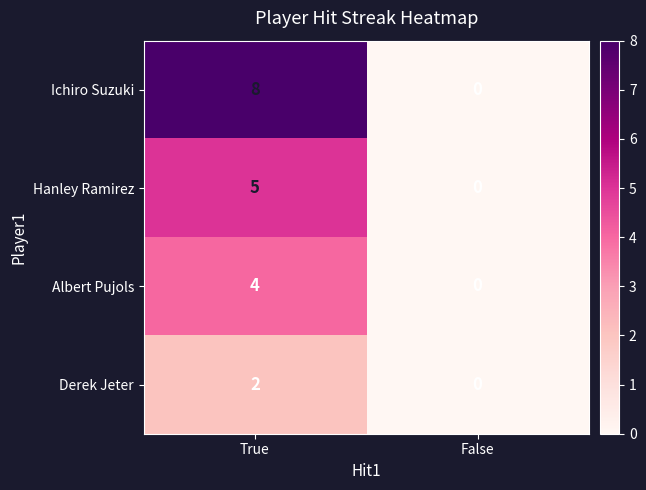

At which label is Hanley Ramirez closest to 2?

False